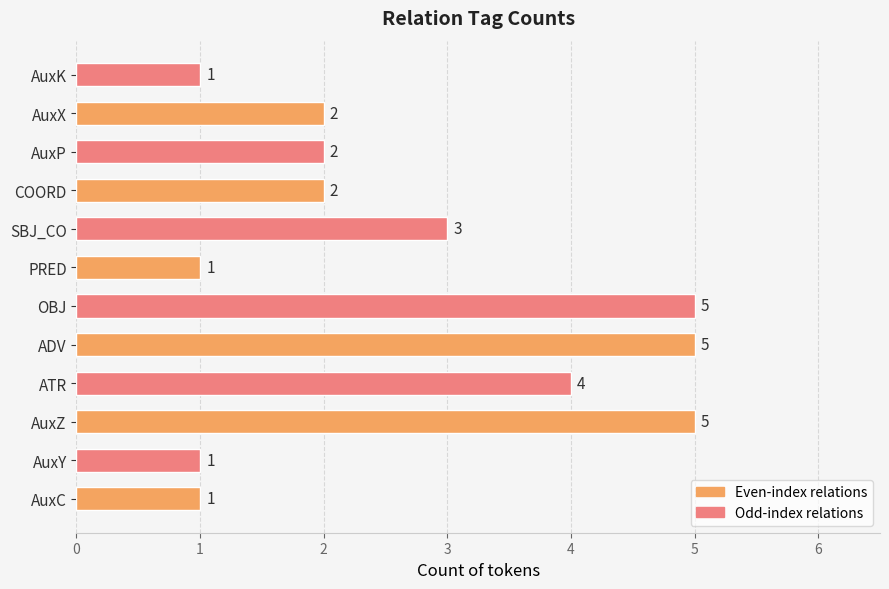

What is the sum of the values at AuxP and AuxK?

3